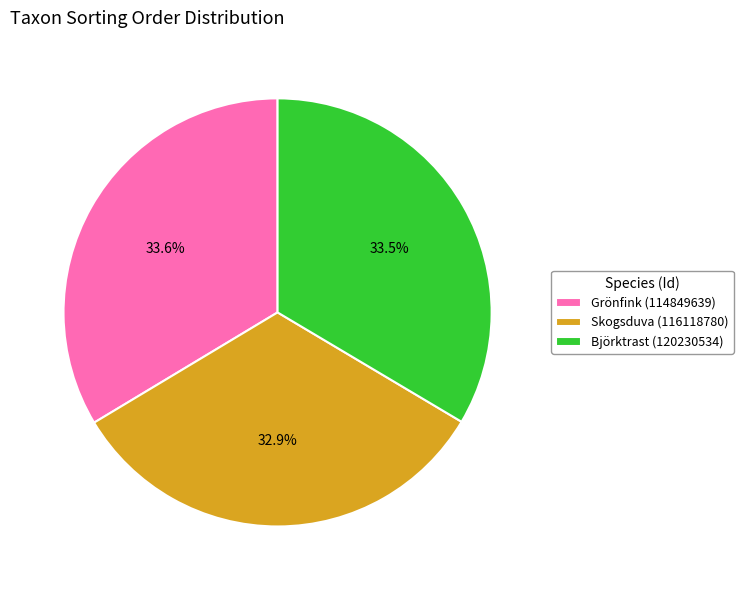

Which category has the smallest portion of the pie?

Skogsduva (116118780)